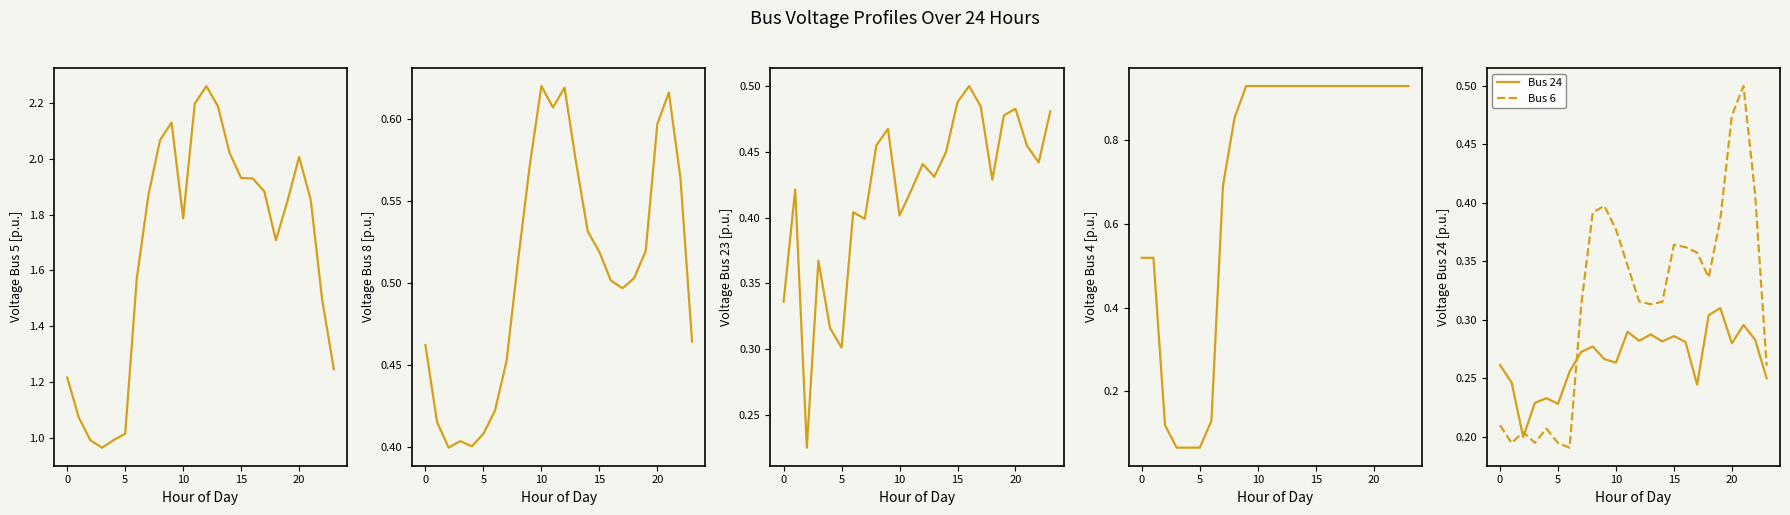

The Bus 5 series shows 2.4 at 10. True or false?

False